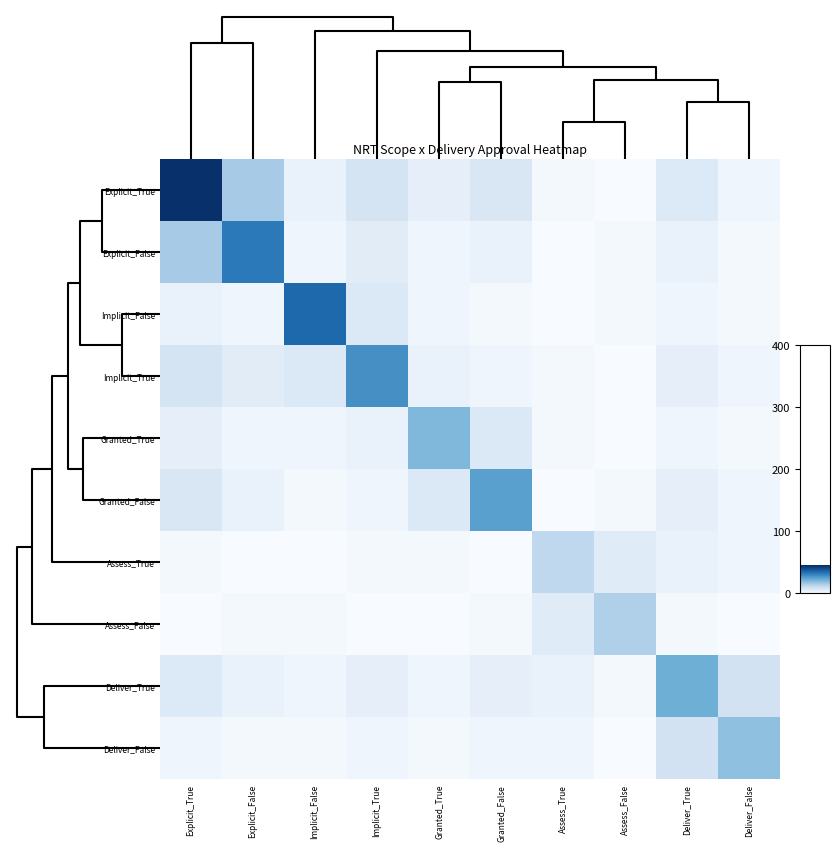

Which series changed the most between Implicit_True and Assess_True?

Implicit_True